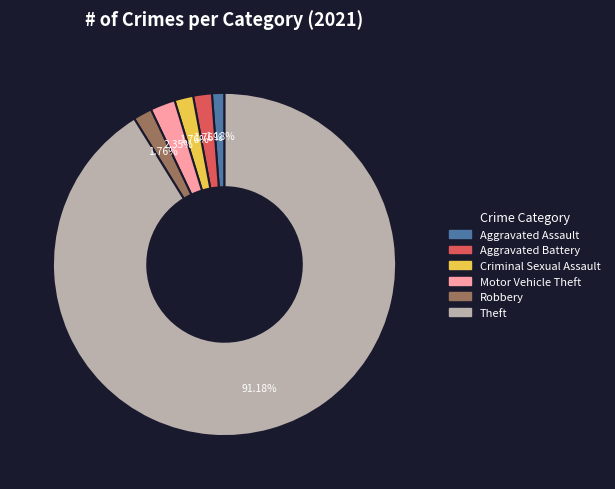

Between Aggravated Battery and Theft, which is larger?

Theft